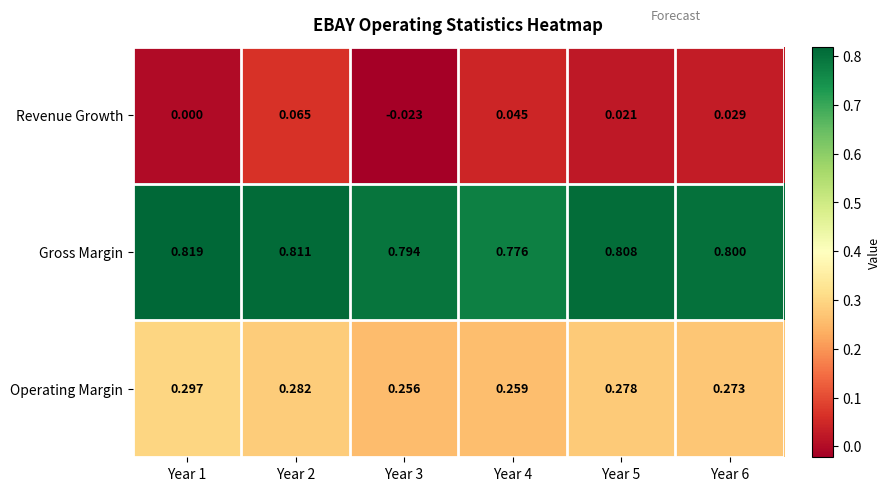

At how many categories does at least one series exceed 0?

6